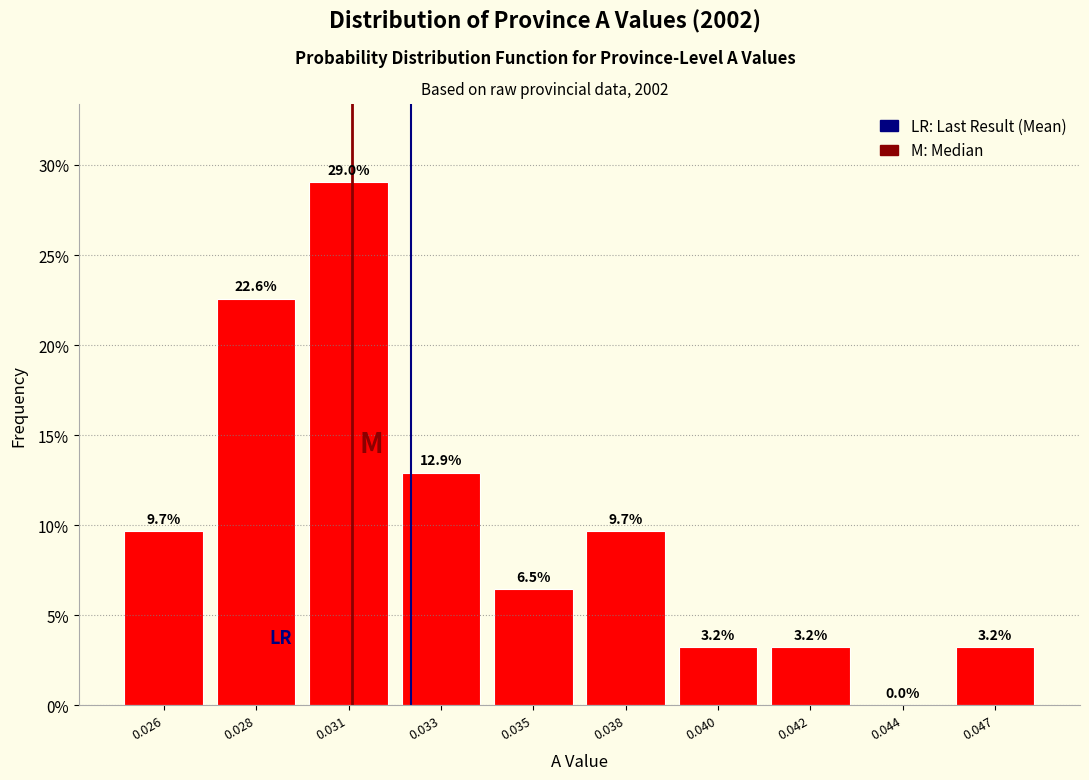

Reading left to right, what are all the values shown in this chart?

0.026=9.7	0.028=22.6	0.031=29.0	0.033=12.9	0.035=6.5	0.038=9.7	0.040=3.2	0.042=3.2	0.044=0.0	0.047=3.2